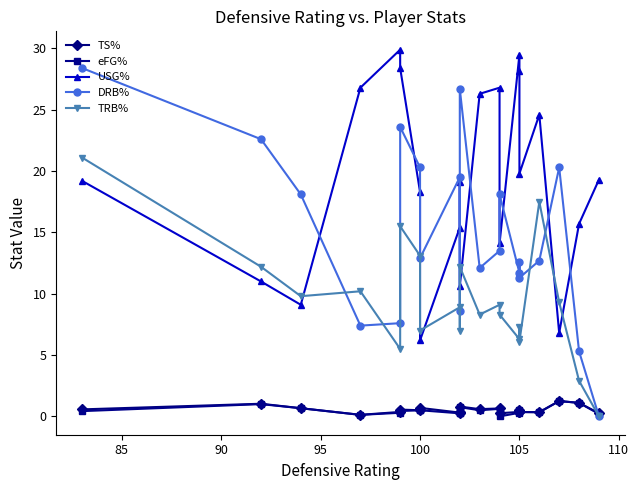

Which series has the largest total across all categories?

USG%